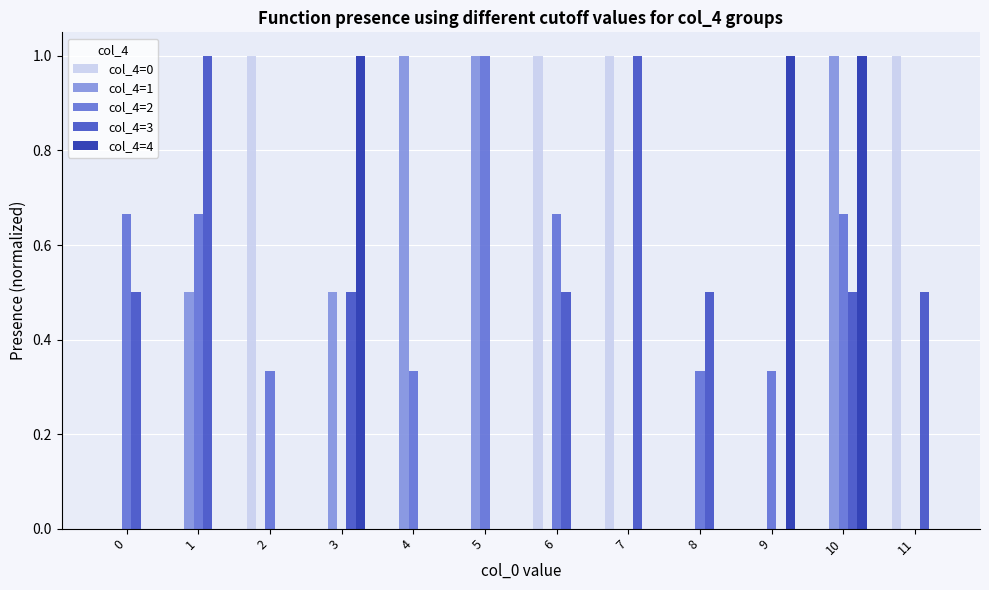

The value of col_4=2 at 11 is -0.3. True or false?

False